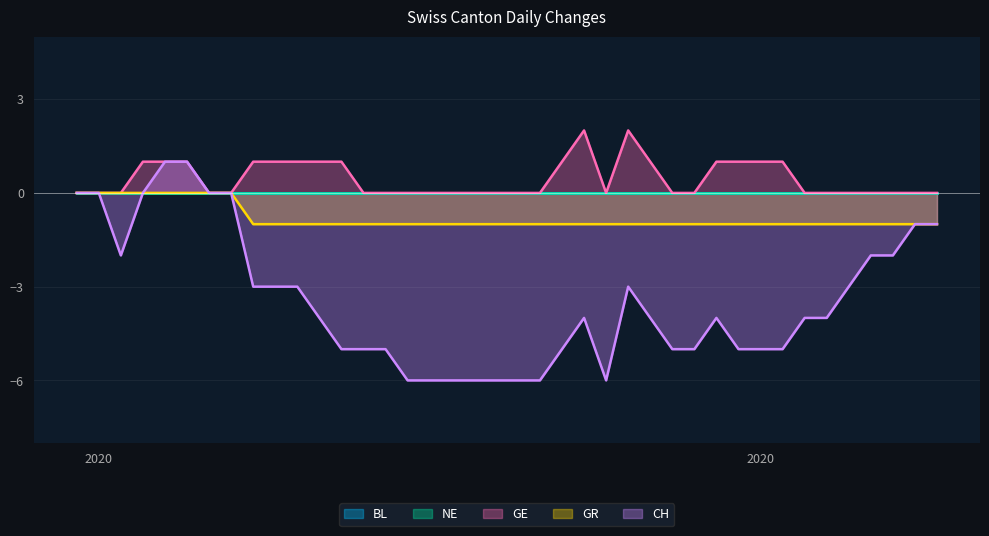

The GR series shows -1 at 2020-06-17. True or false?

True